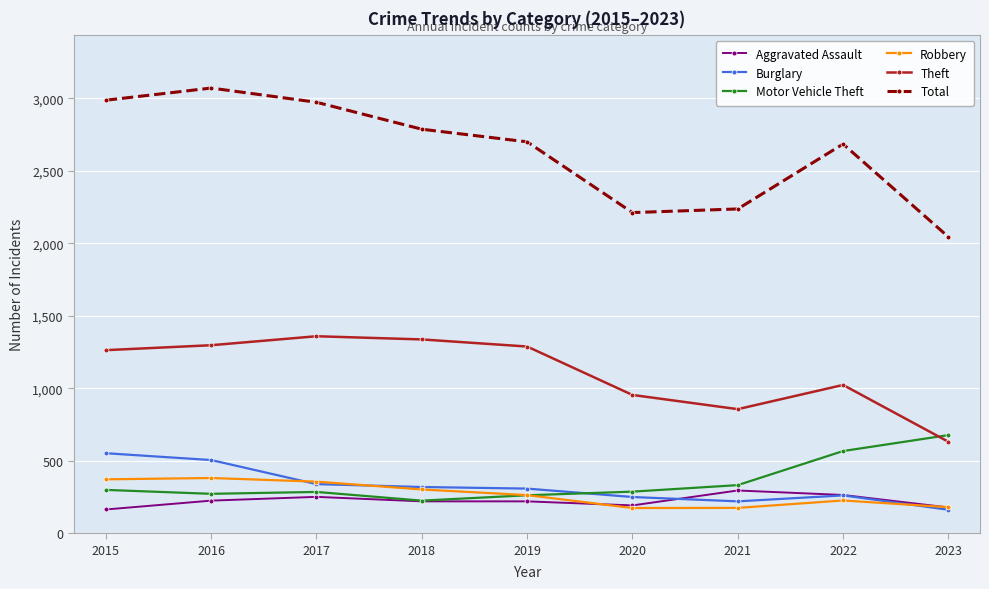

True or false: Robbery has a value of 351 at 2022.

False